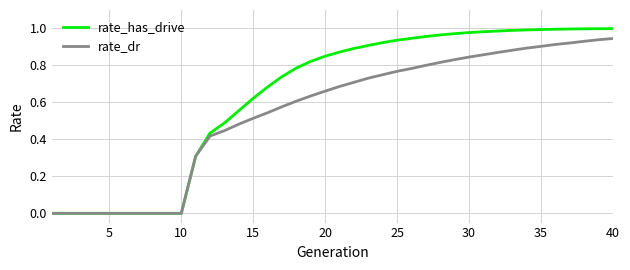

Which series has the largest total across all categories?

rate_has_drive